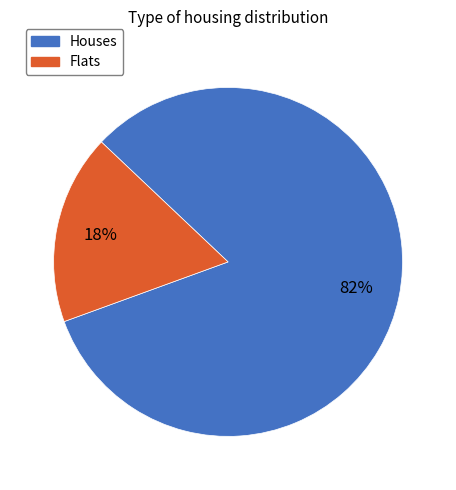

To the nearest percent, what is the average slice percentage?

50%